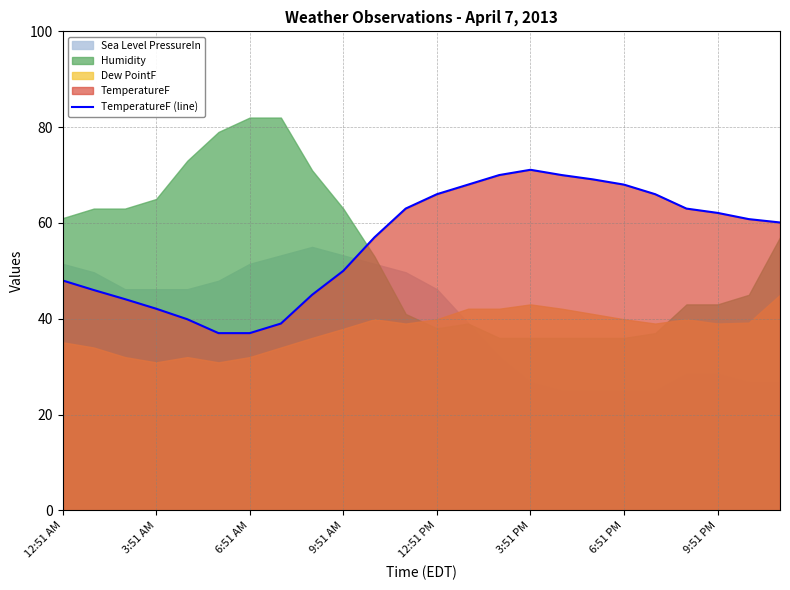

What is the highest value of the TemperatureF (line) series?

71.1